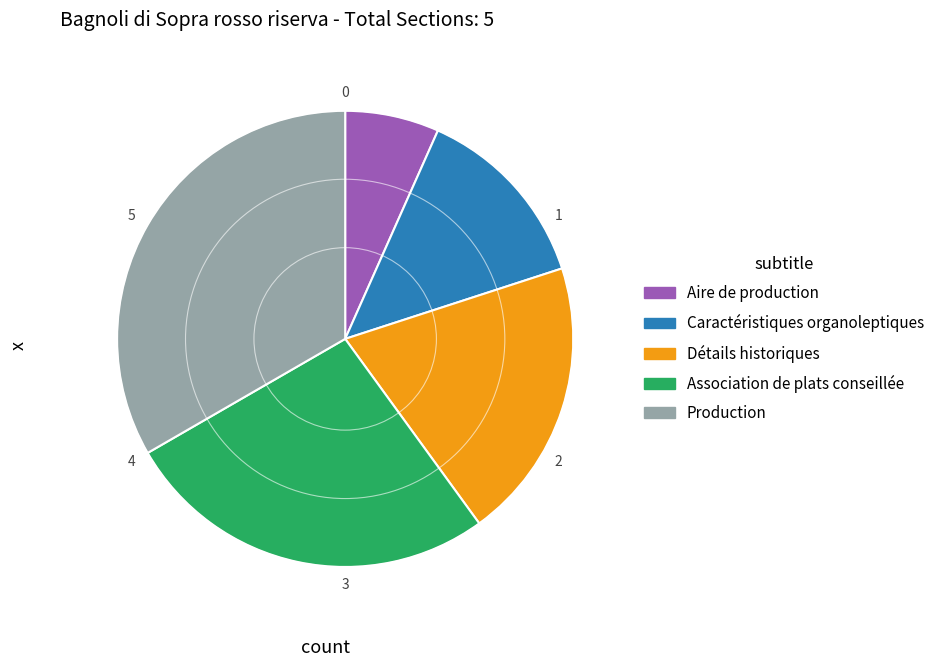

Between Aire de production and Détails historiques, which is larger?

Détails historiques